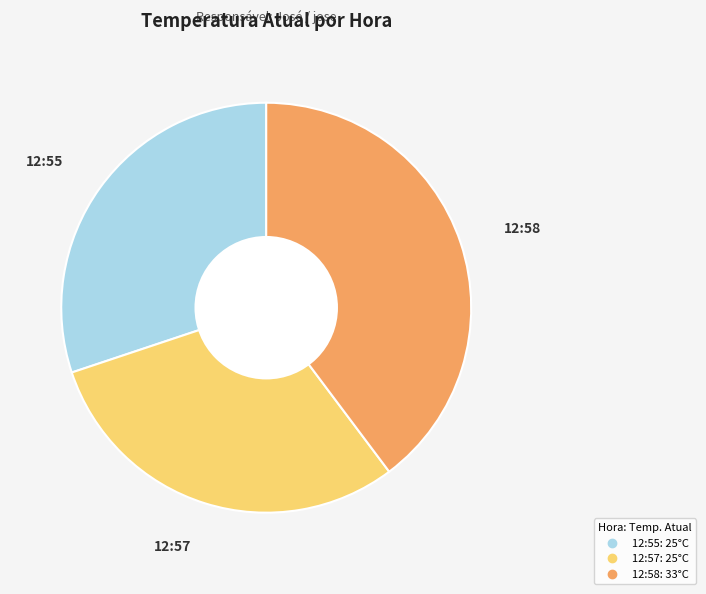

Which slice is the largest?

12:58